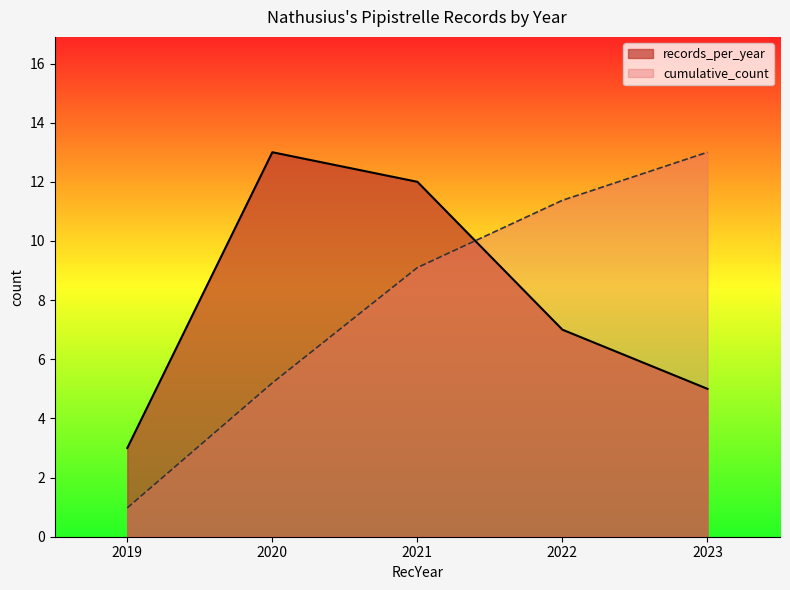

What is the value of the 3rd point from the left?

12